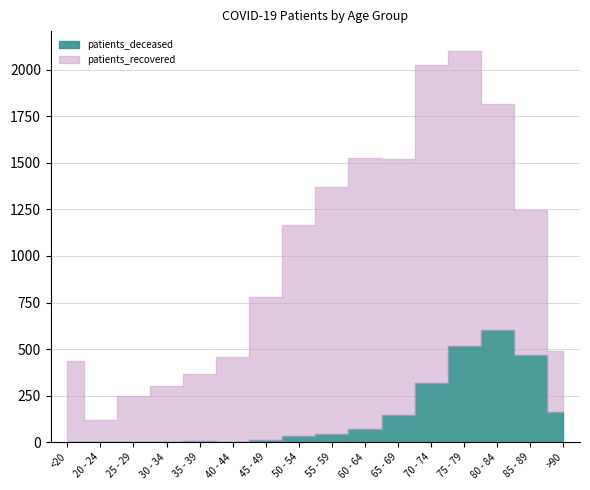

Rank the series at 50 - 54 from lowest to highest value.

patients_deceased, patients_recovered